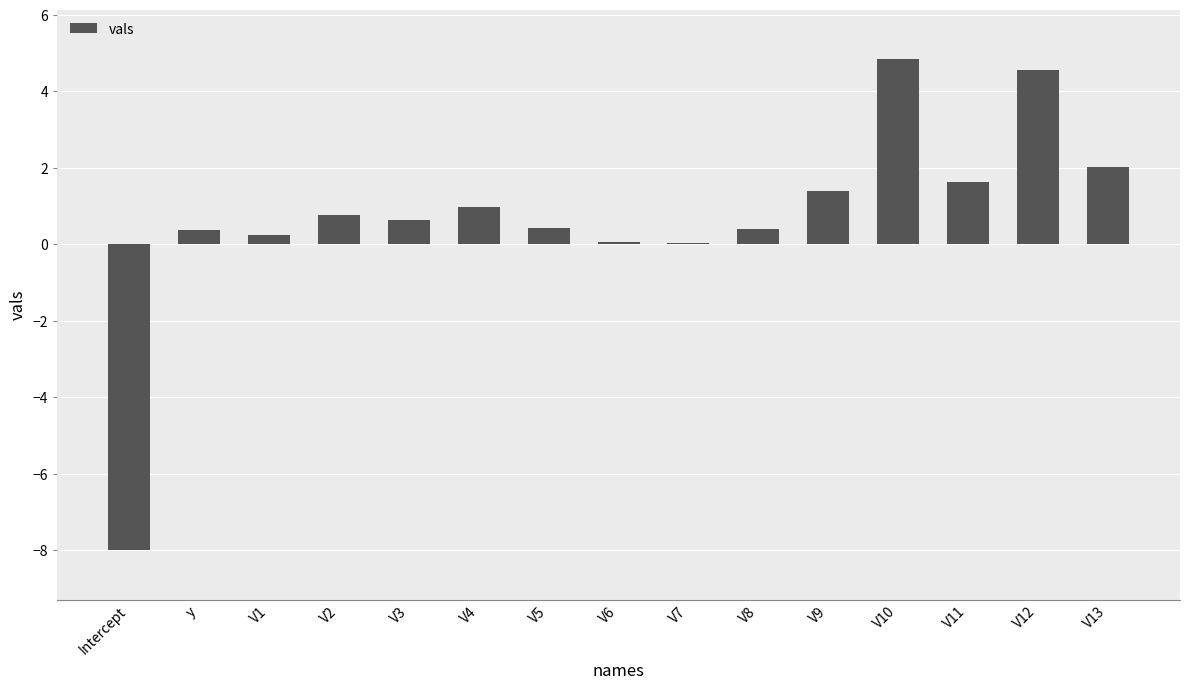

True or false: the data shows 2.0 at V13.

True